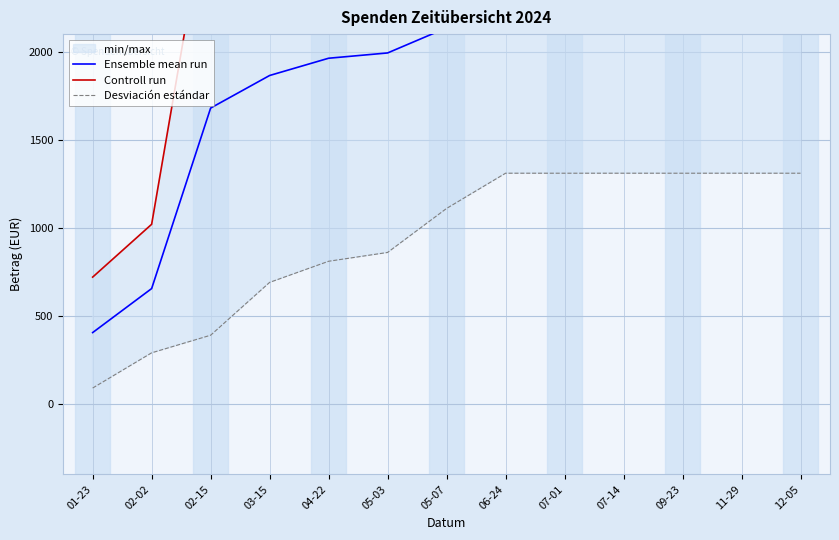

What position from the right is 04-22?

9